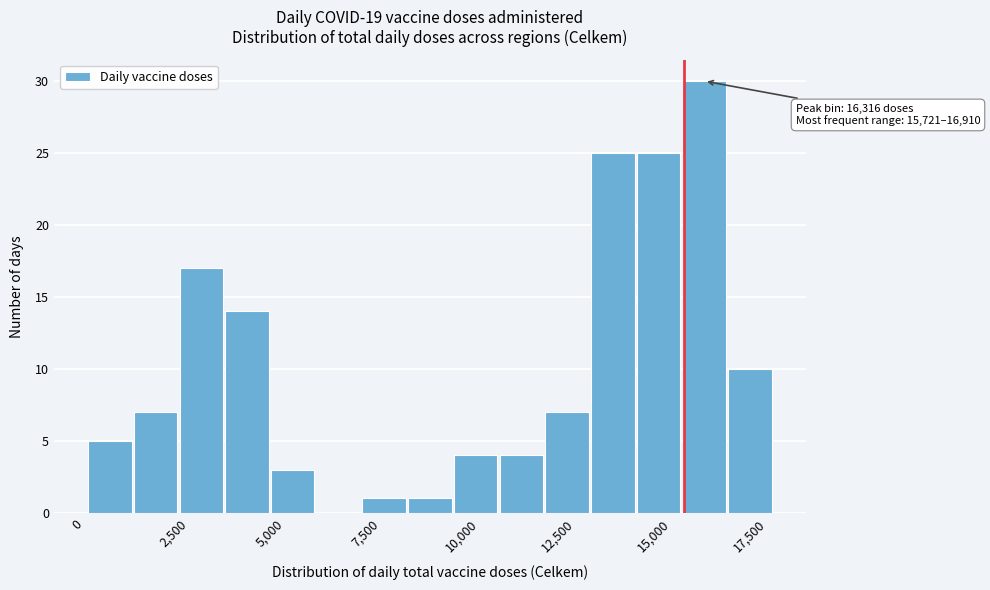

Read against the x-axis, roughly where is the centre of the tallest bar?

16500